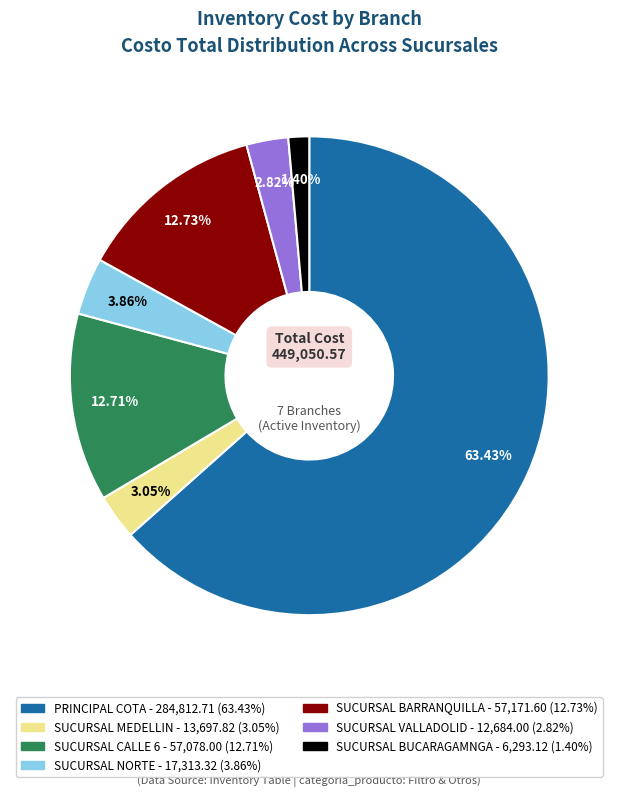

What percentage is the SUCURSAL BARRANQUILLA slice, to the nearest percent?

13%